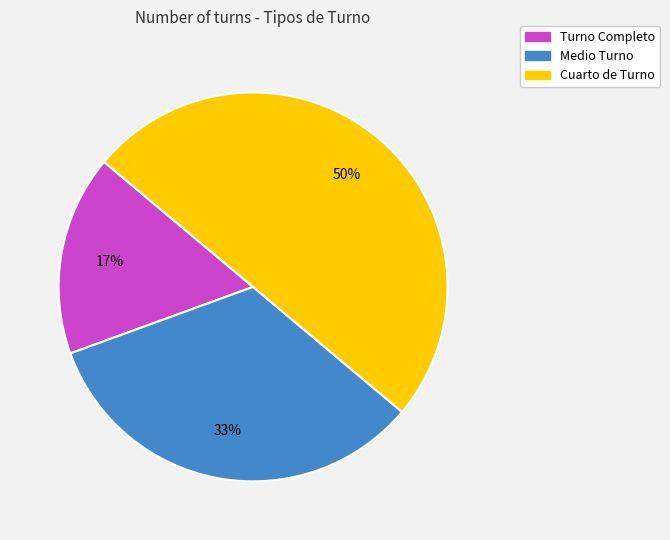

Rank the categories by value from lowest to highest.

Turno Completo, Medio Turno, Cuarto de Turno